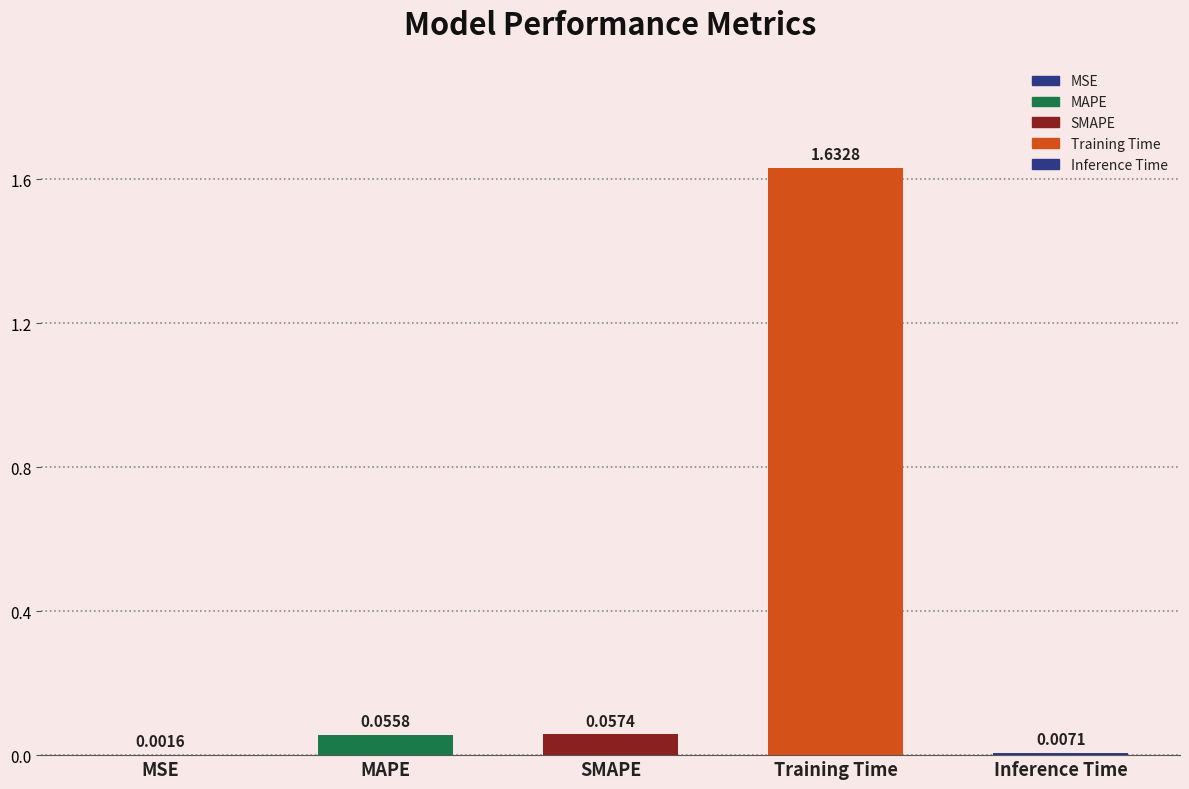

What is the difference between the values at Training Time and MAPE?

1.6